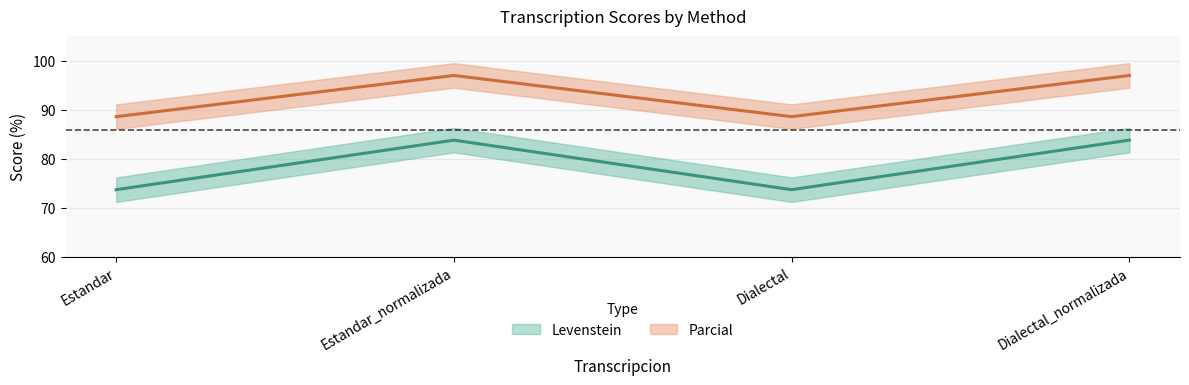

Rank the series by their average value, from lowest to highest.

Levenstein, Parcial